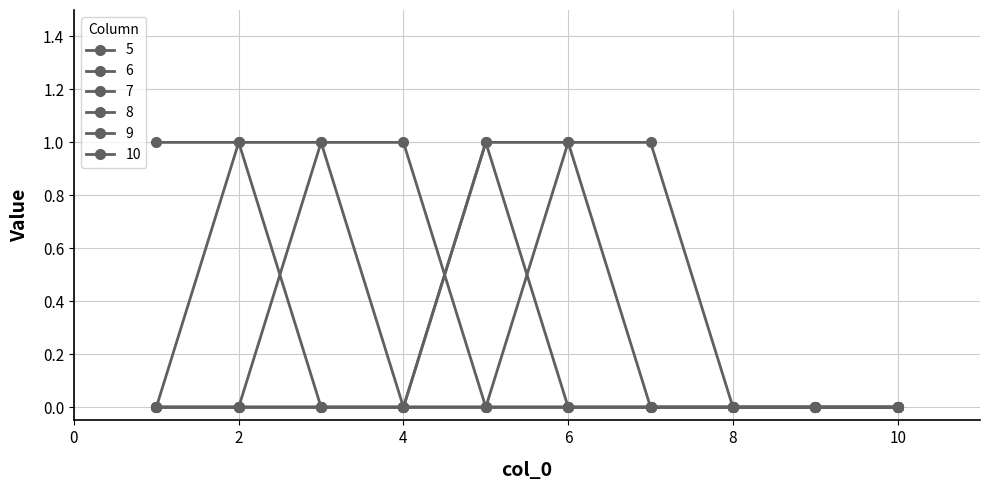

Rank the categories by 9 value from lowest to highest.

1, 2, 3, 4, 7, 8, 9, 10, 5, 6